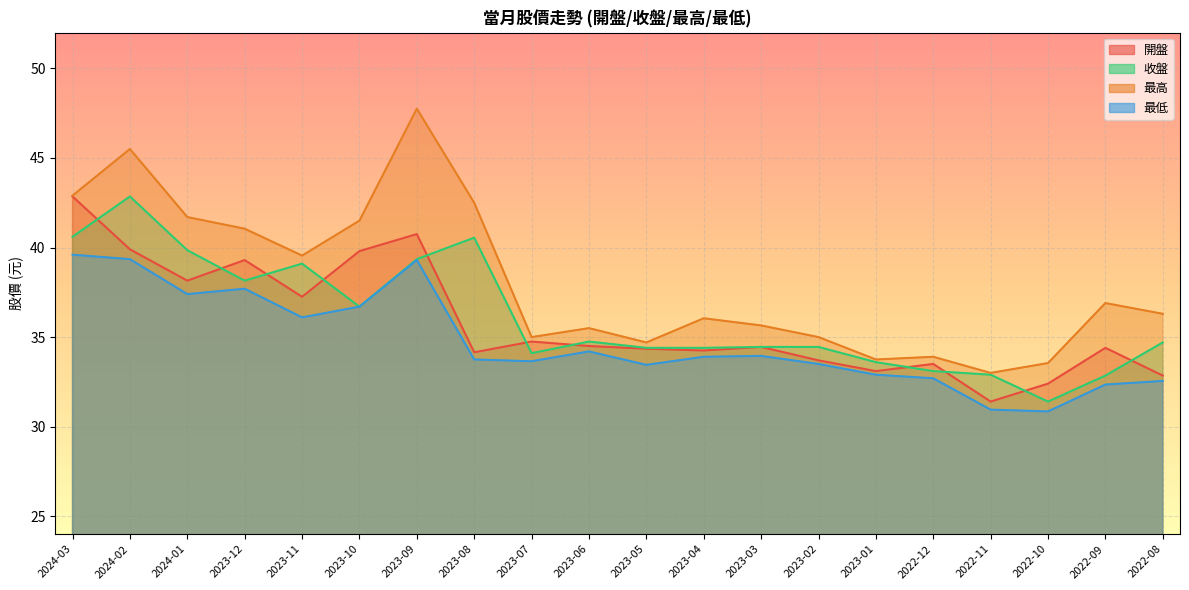

How many data points in 最低 are above 33?

14